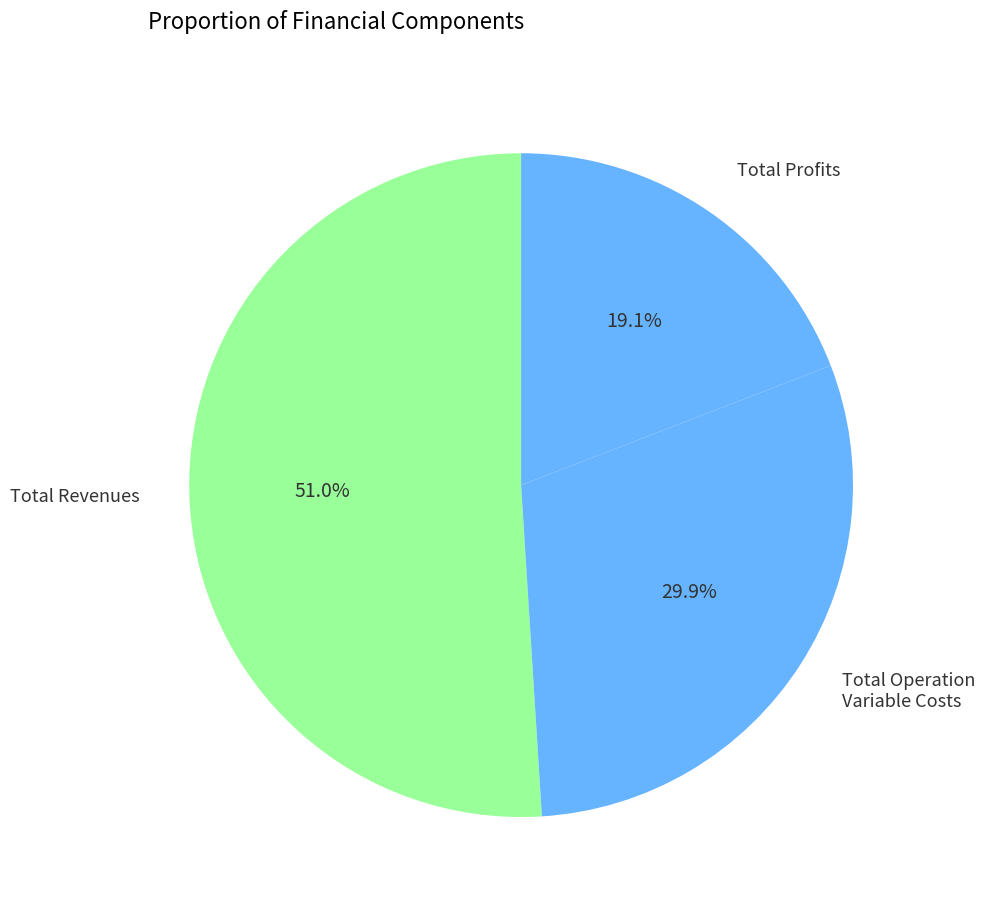

Which slice represents more than half of the pie?

Total Revenues